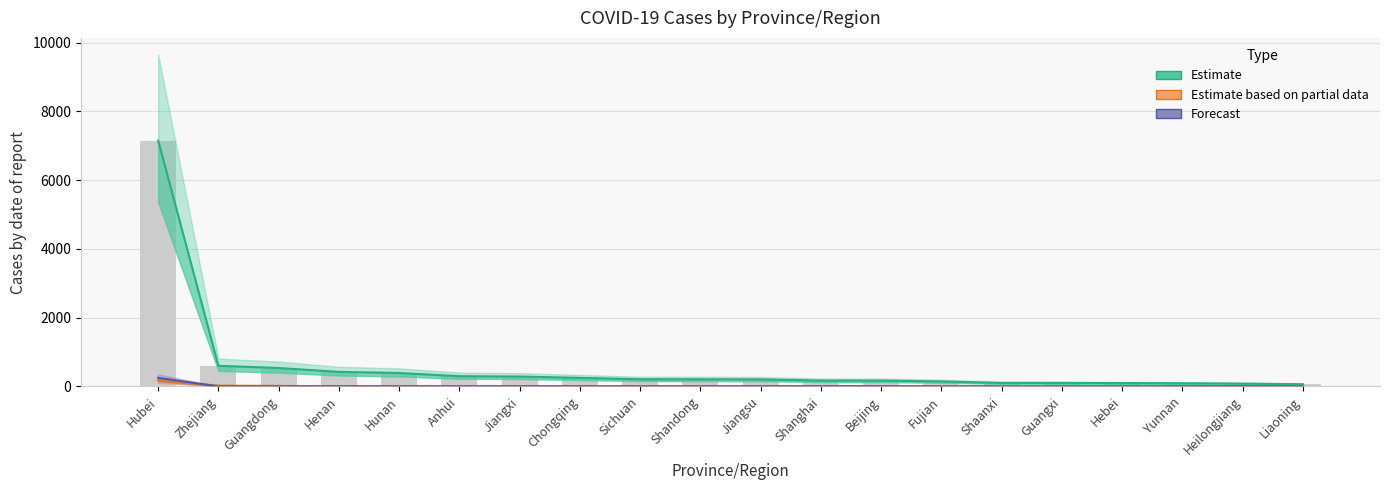

What is the value of the Forecast bar at the 1st from the left?

249